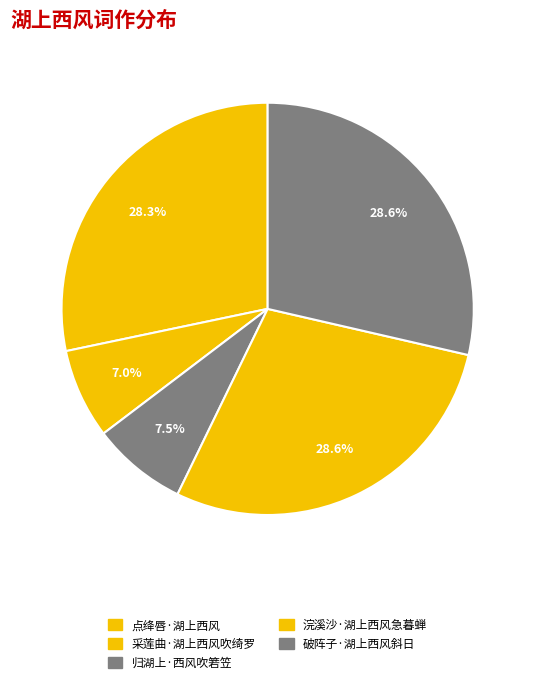

The 点绛唇·湖上西风 slice represents 34% of the pie. True or false?

False